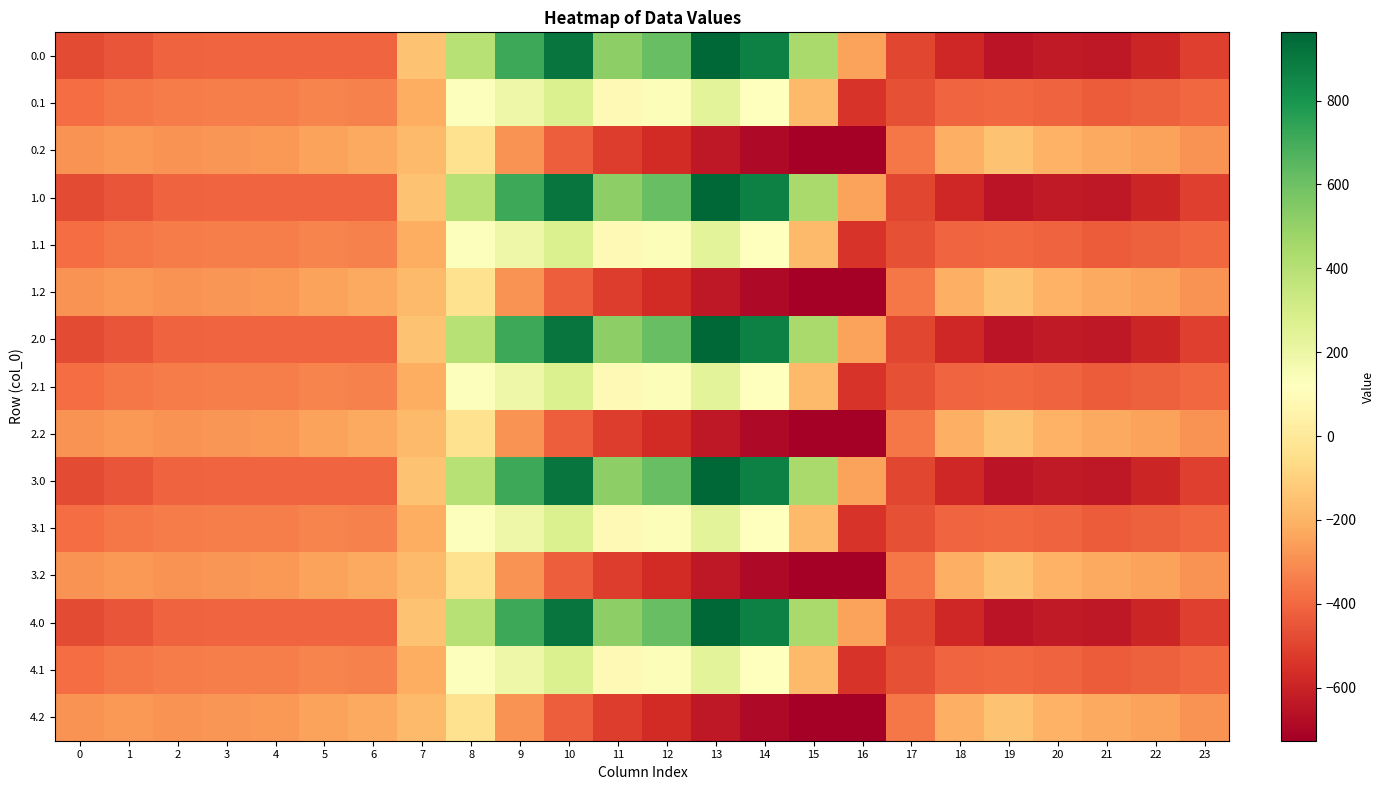

Rank the series by their maximum value, from highest to lowest.

0.0, 1.0, 2.0, 3.0, 4.0, 0.1, 1.1, 2.1, 3.1, 4.1, 0.2, 1.2, 2.2, 3.2, 4.2